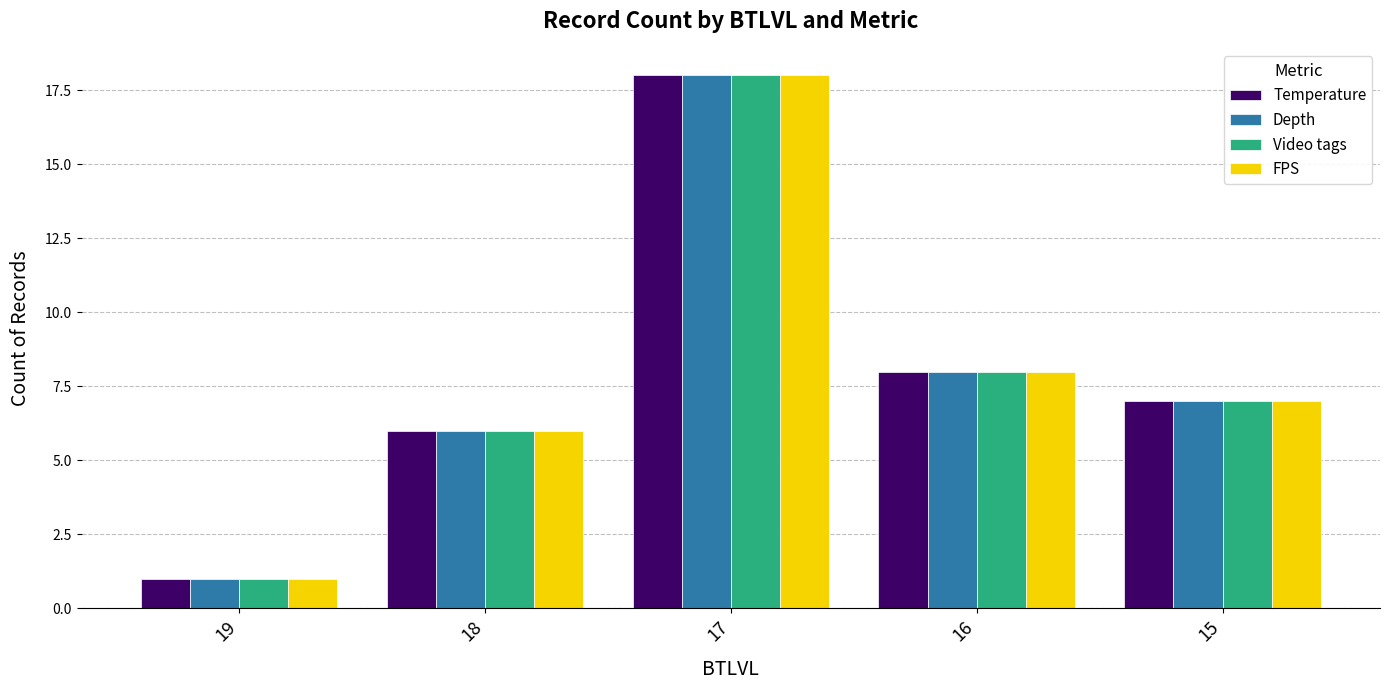

How many bars are there in each group?

4